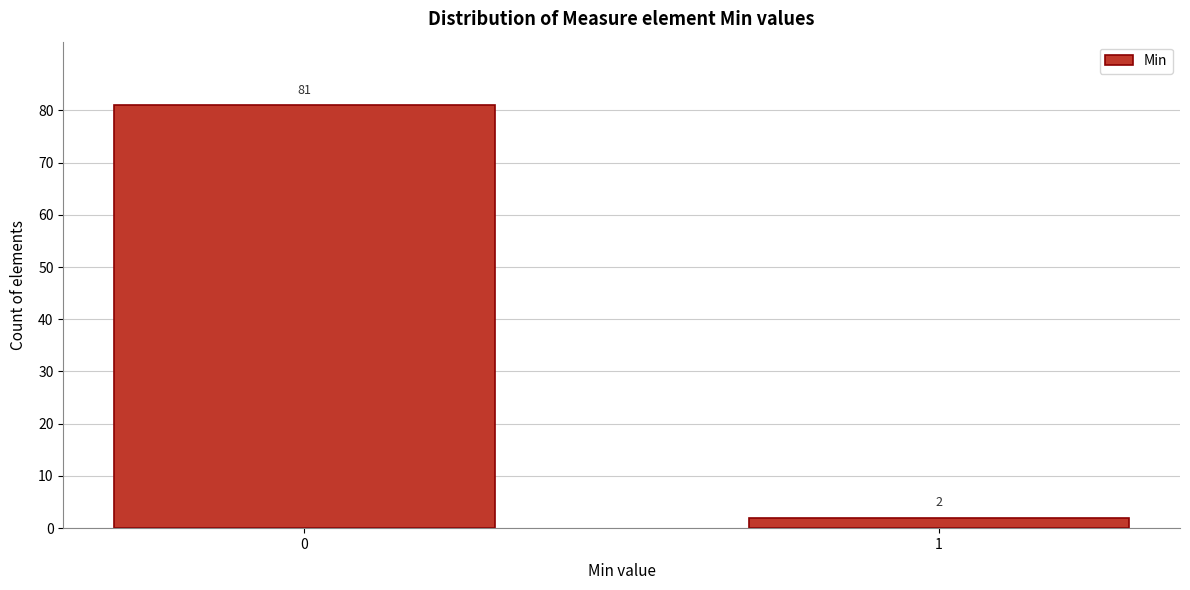

Reading left to right, extract all data points from this chart.

81	2